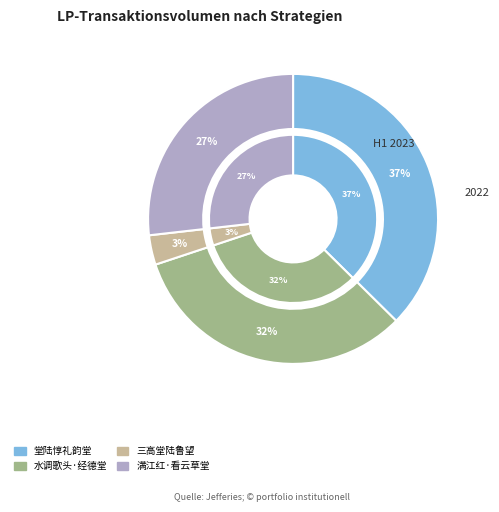

To the nearest percent, what is the difference between the largest and smallest slice percentages?

34%